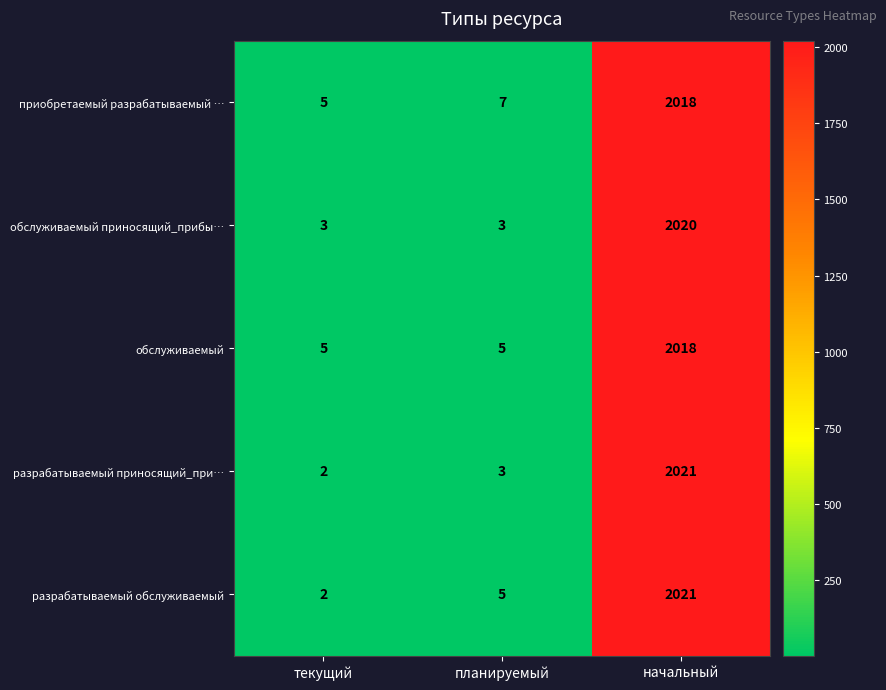

What is the average value of the разрабатываемый обслуживаемый series?

676